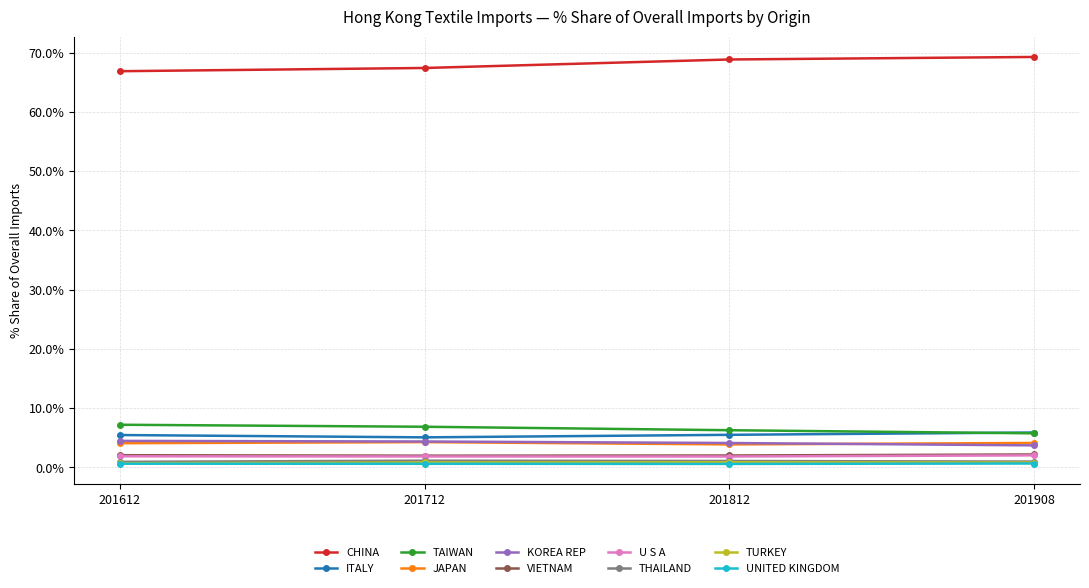

True or false: TURKEY and CHINA intersect in this chart.

False